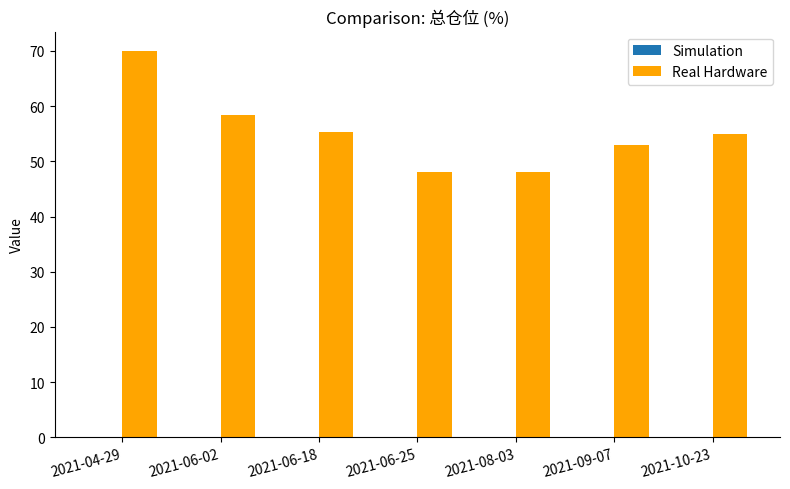

Count the number of categories in the chart.

7